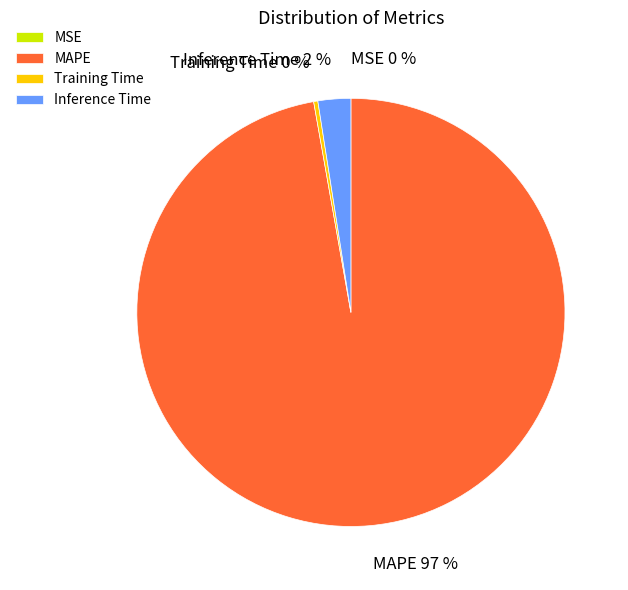

Do Training Time and Inference Time together represent more than half of the pie?

No